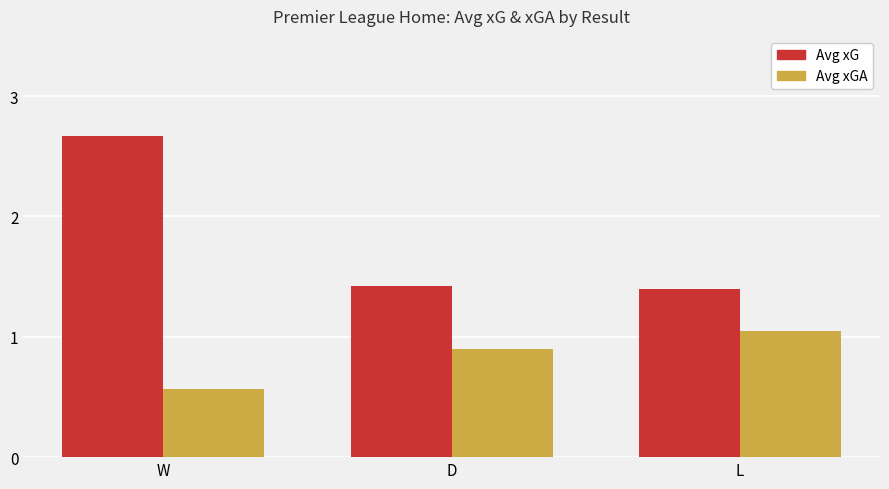

What is the value of the Avg xGA bar at the 2nd from the left?

0.9